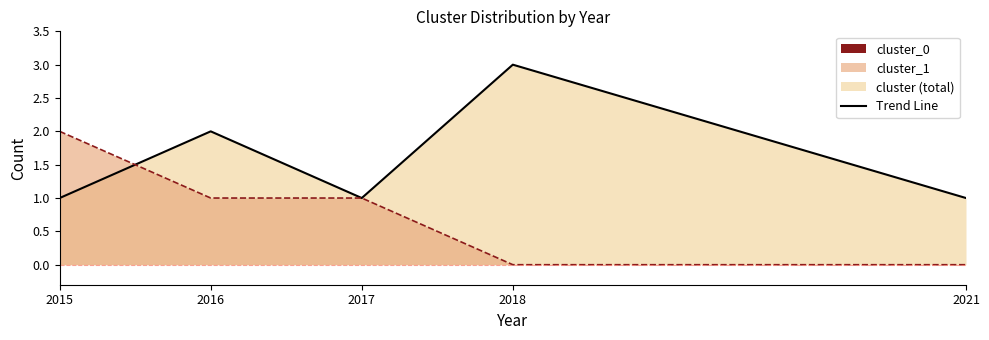

Reading left to right, extract all data points from this chart.

cluster_0_line: 2015=1	2016=2	2017=1	2018=3	2021=1
cluster_1_line: 2015=2	2016=1	2017=1	2018=0	2021=0